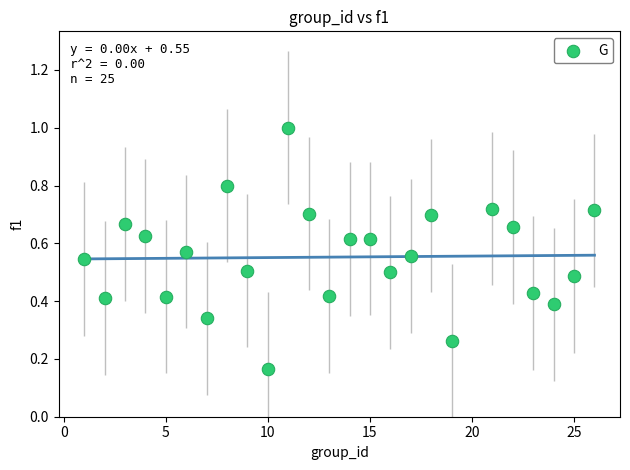

What is the range of Y values (max minus min)?

0.8